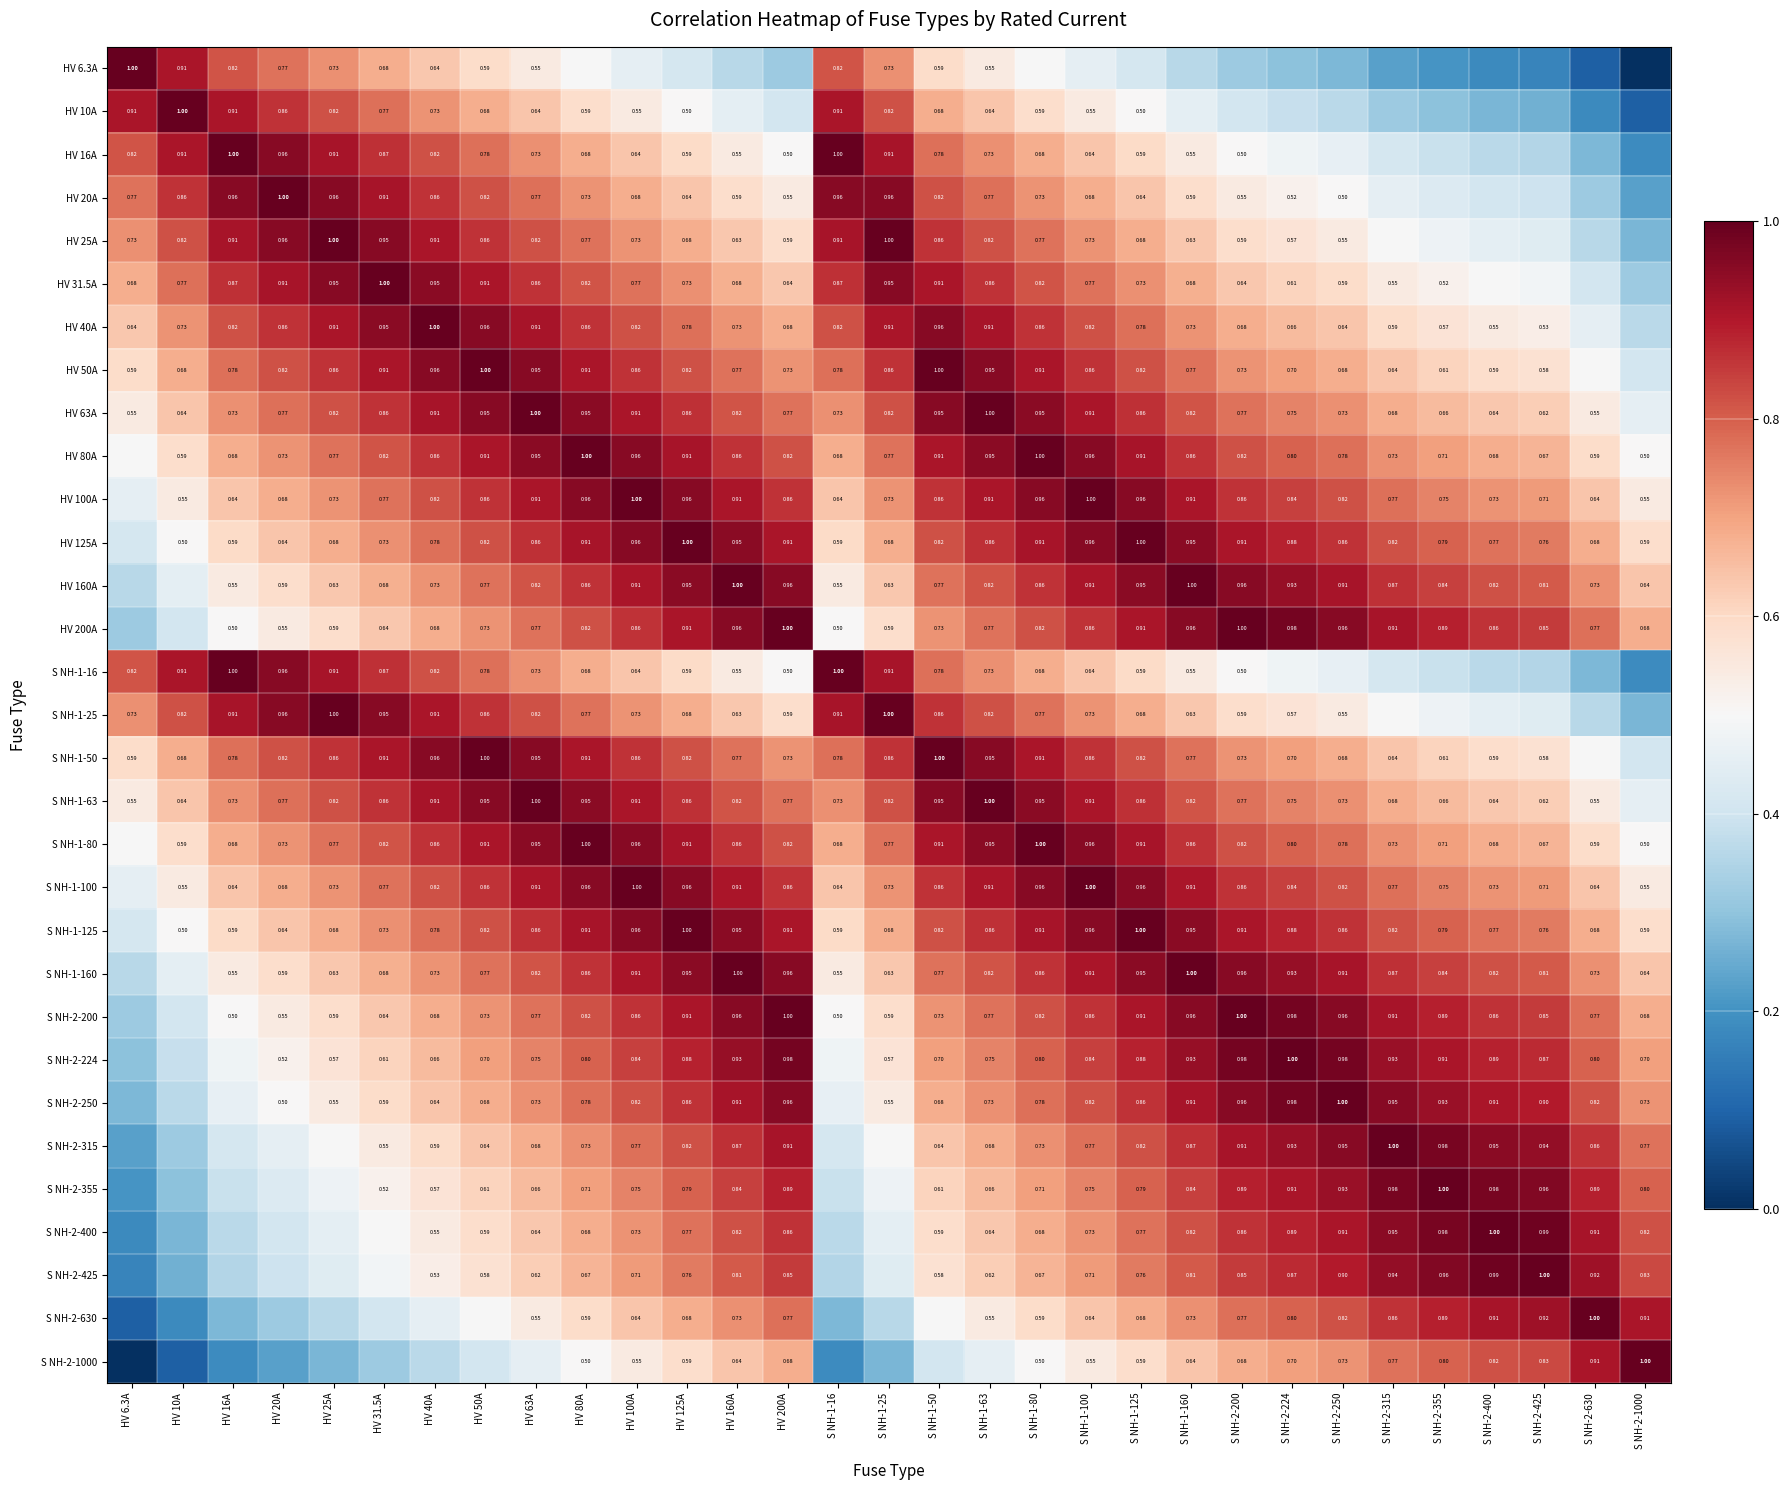

What is the highest value of the HV 20A series?

1.0